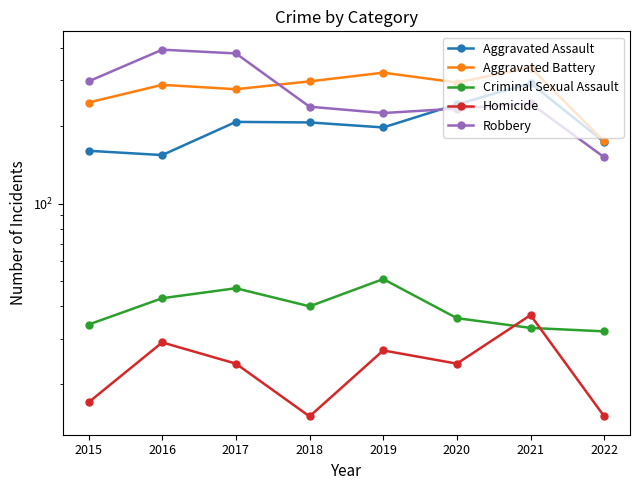

In Criminal Sexual Assault, how many points are lower than both neighbors (excluding endpoints)?

1